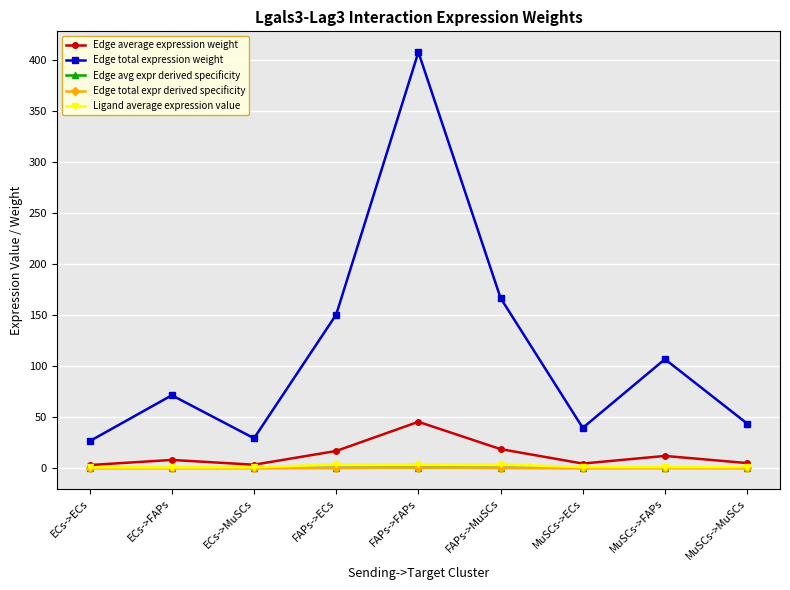

What is the spread (max minus min) of values at MuSCs->MuSCs?

43.6